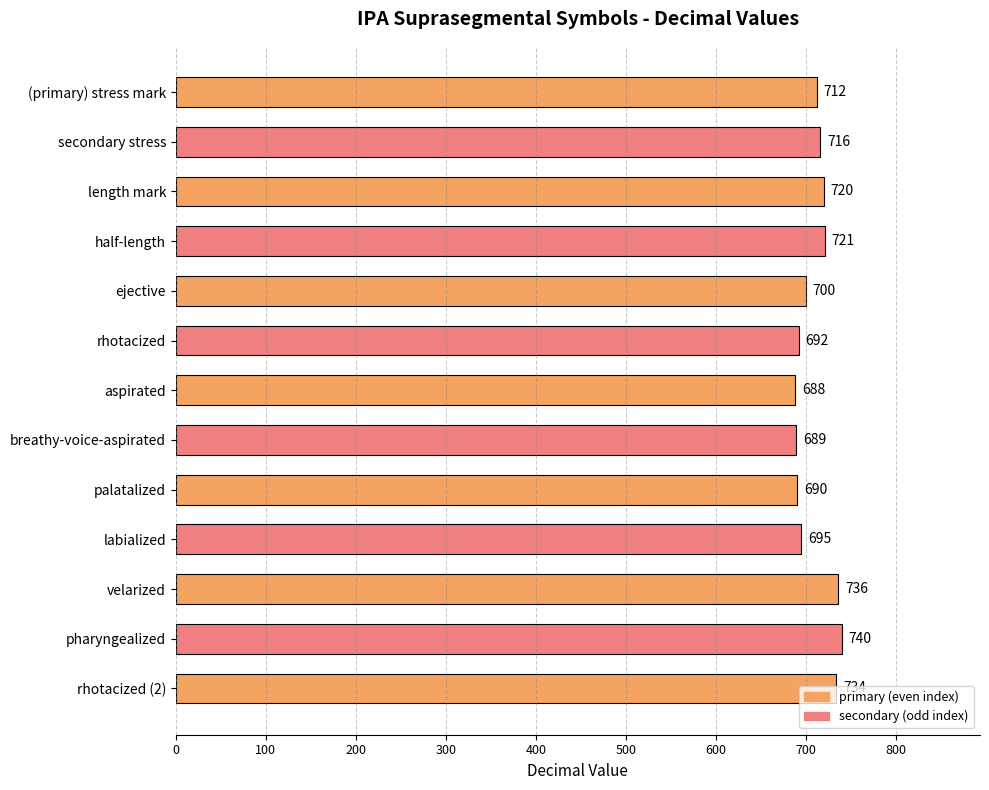

Rank the categories by value from highest to lowest.

pharyngealized, velarized, rhotacized (2), half-length, length mark, secondary stress, (primary) stress mark, ejective, labialized, rhotacized, palatalized, breathy-voice-aspirated, aspirated